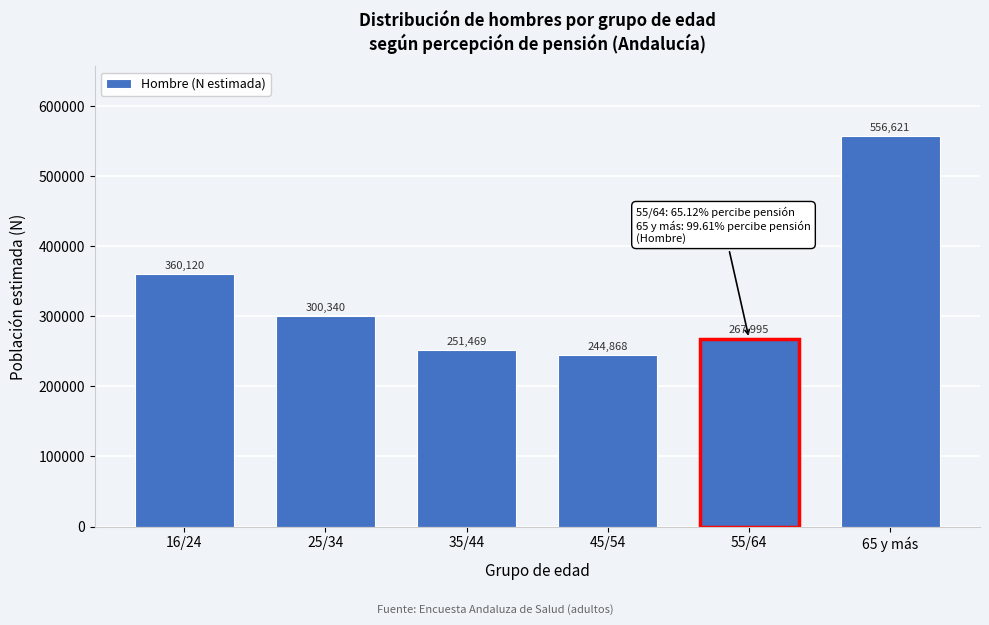

Reading right to left, list all the values displayed in this chart.

556621	267995	244868	251469	300340	360120